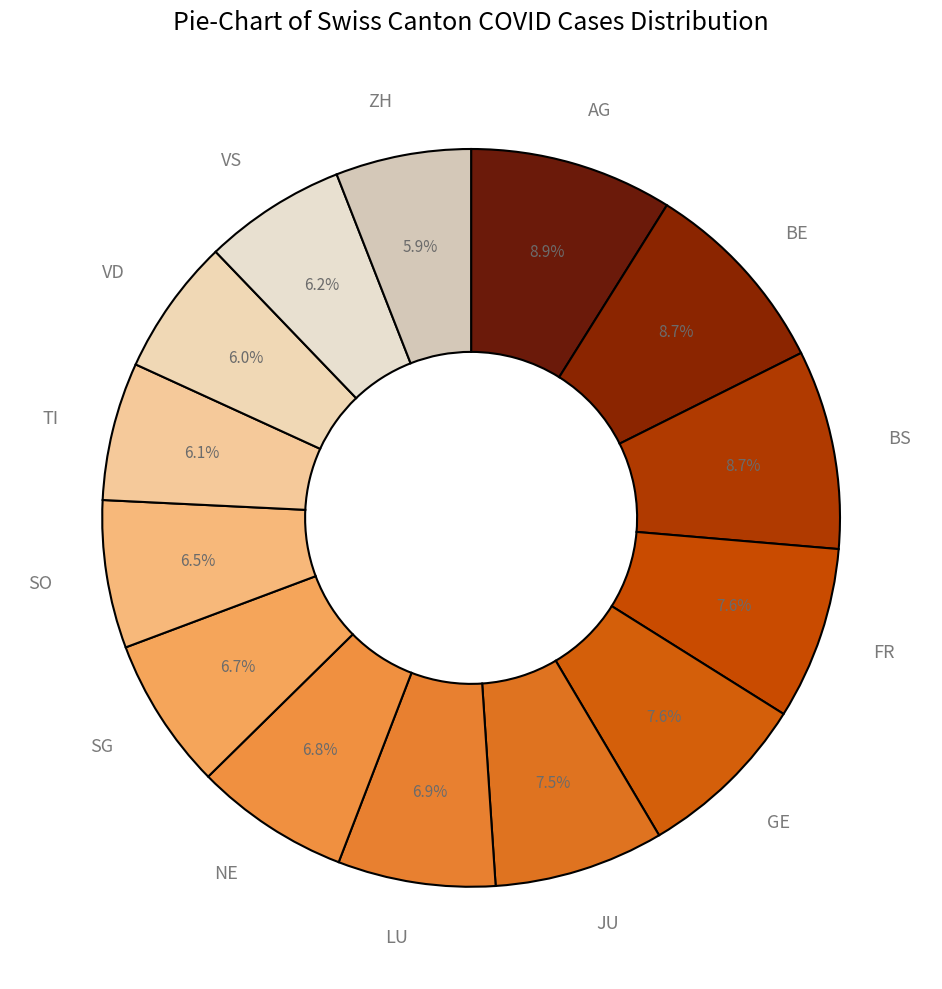

Is it true that VS is 13% of the pie?

False